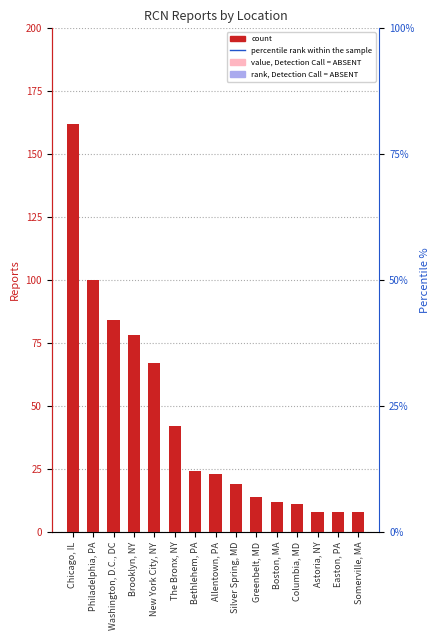

List the labels in order of value, smallest first.

Astoria, NY, Easton, PA, Somerville, MA, Columbia, MD, Boston, MA, Greenbelt, MD, Silver Spring, MD, Allentown, PA, Bethlehem, PA, The Bronx, NY, New York City, NY, Brooklyn, NY, Washington, D.C., DC, Philadelphia, PA, Chicago, IL